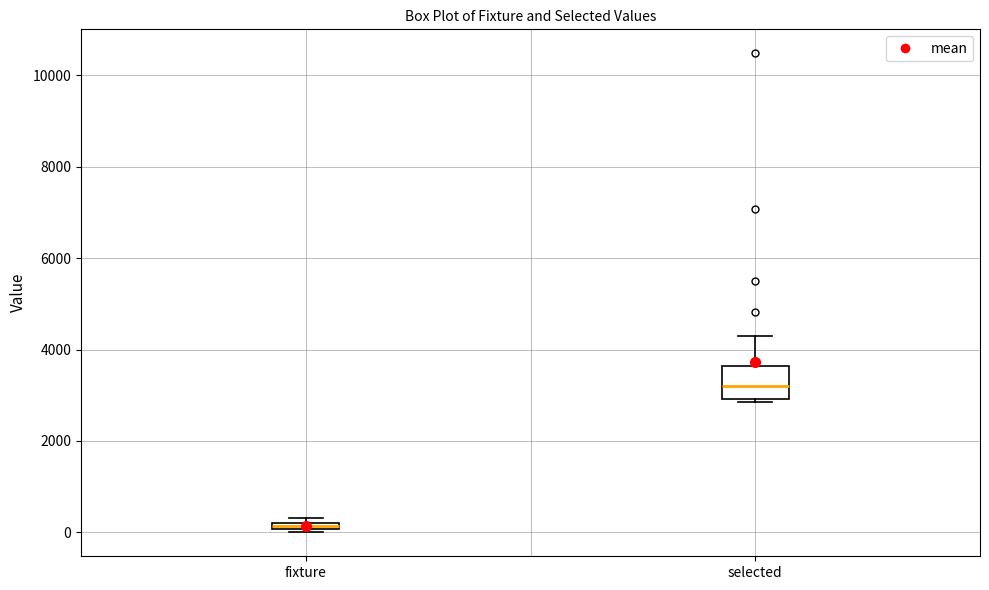

Which box's median line is the highest?

selected